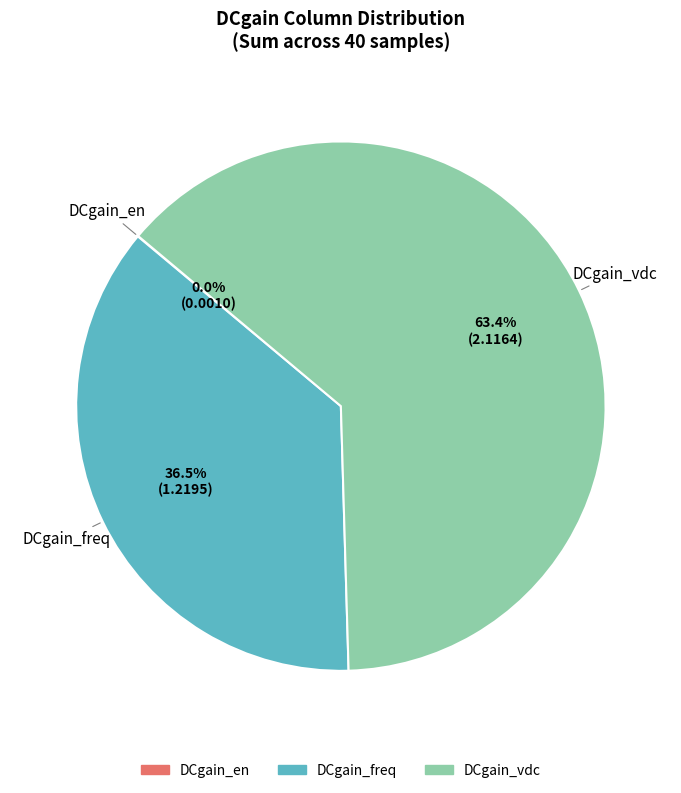

What portion of the pie excludes DCgain_freq?

63.5%